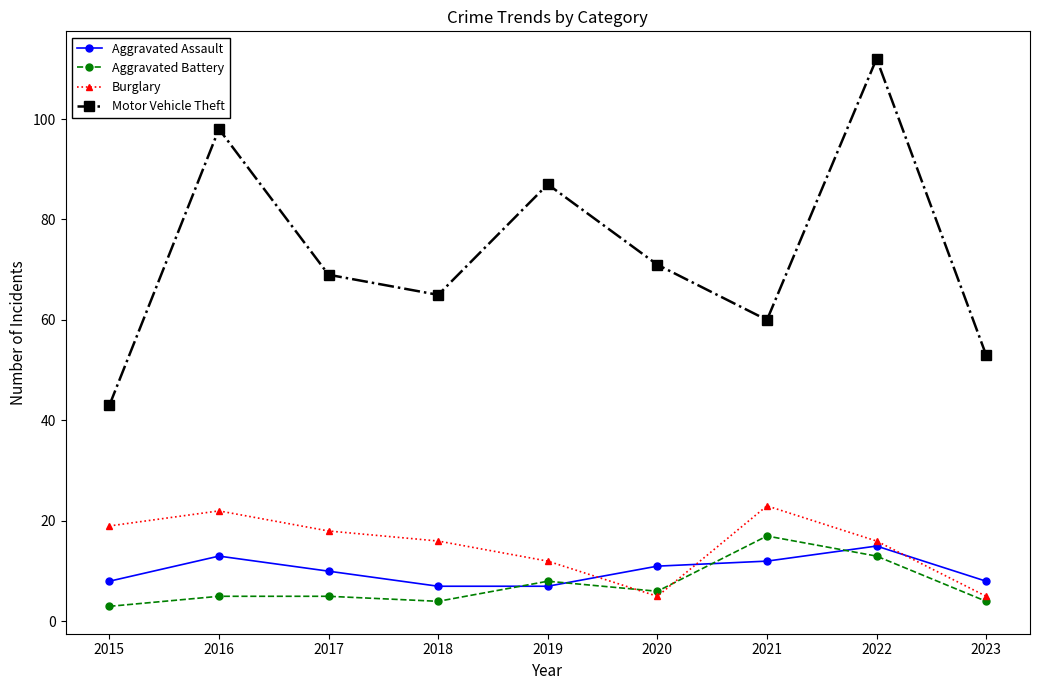

What is the sum of the Aggravated Assault values at 2022 and 2023?

23